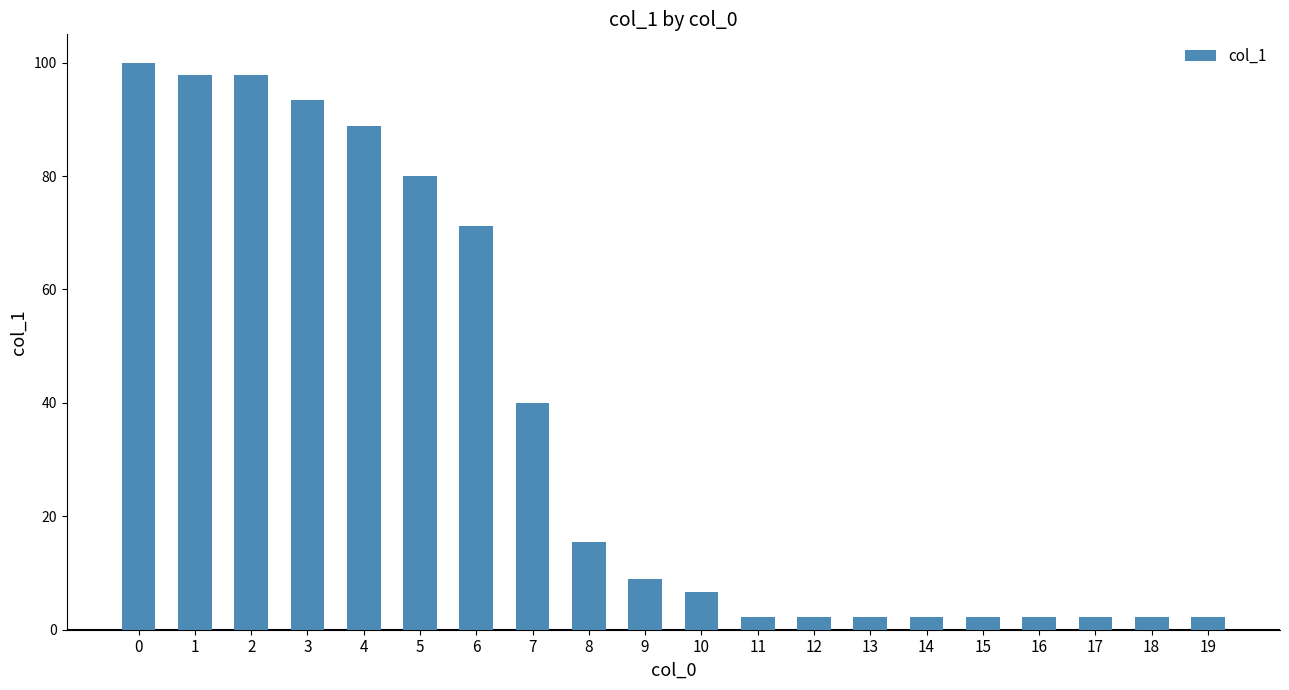

The chart shows a value of 146.2 at 4. True or false?

False